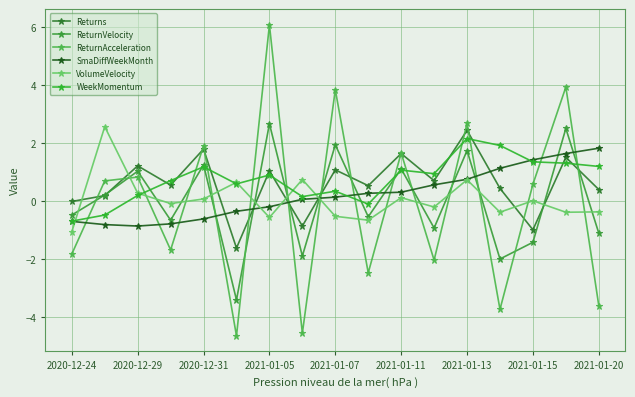

How many values in ReturnAcceleration are below zero?

8